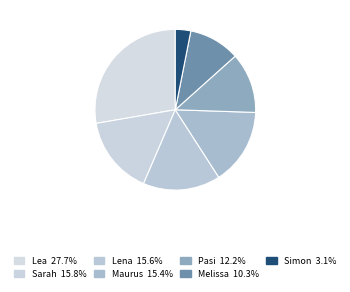

What is the ratio of the value at Simon to the value at Sarah?

0.2